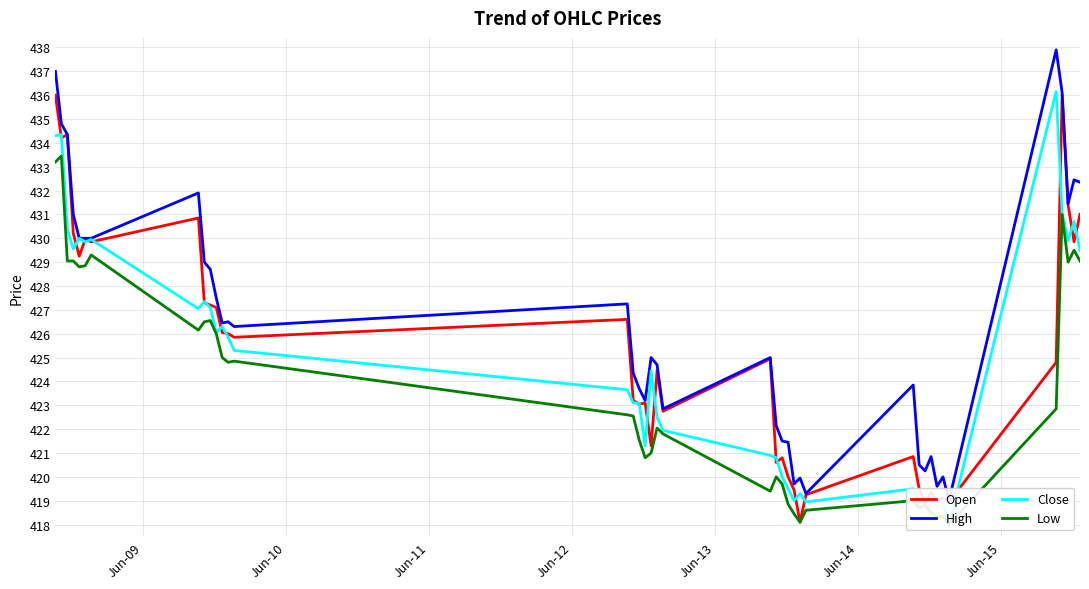

What is the highest value of the Open series?

436.0